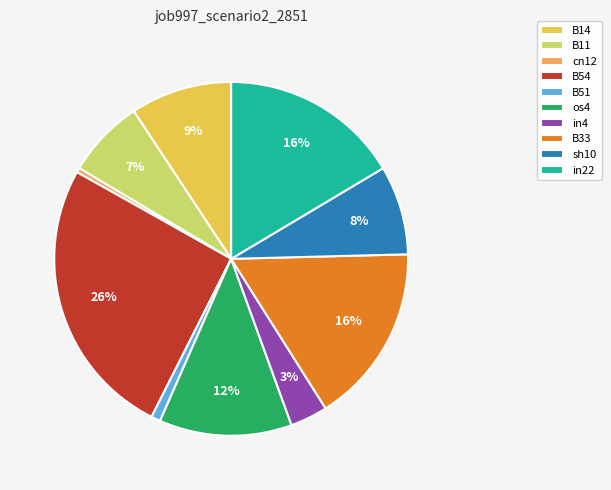

Do B54 and cn12 together represent more than half of the pie?

No